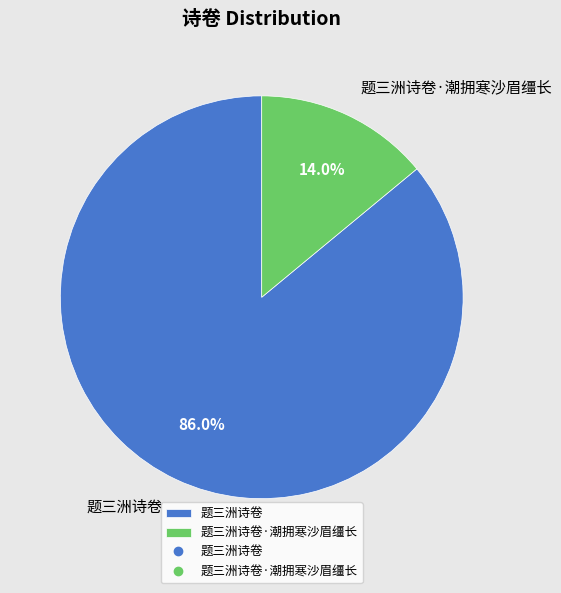

To the nearest percent, what is the difference between the 题三洲诗卷 and 题三洲诗卷·潮拥寒沙眉缰长 slice percentages?

72%